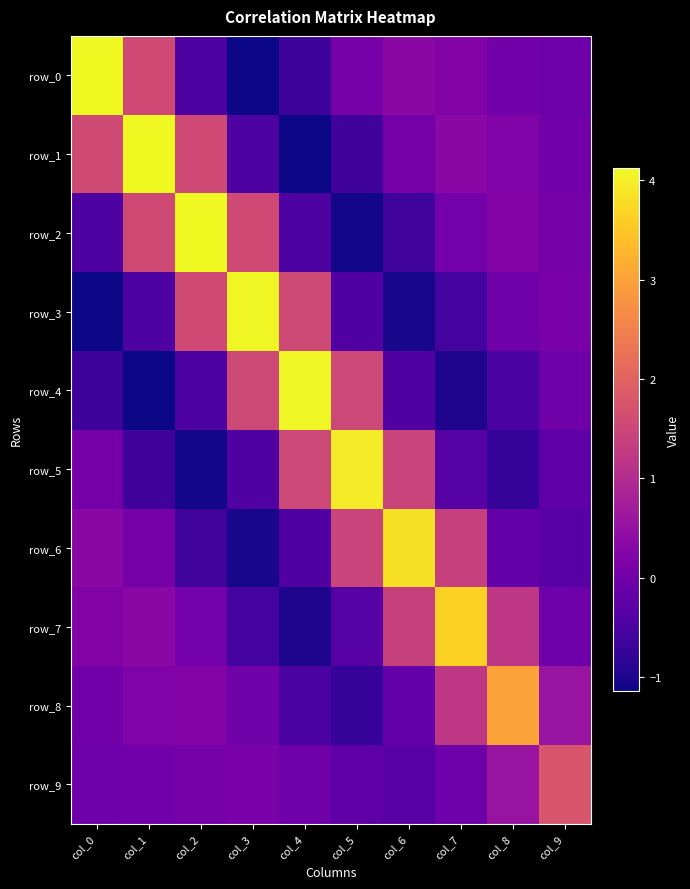

How many series are shown in this chart?

10